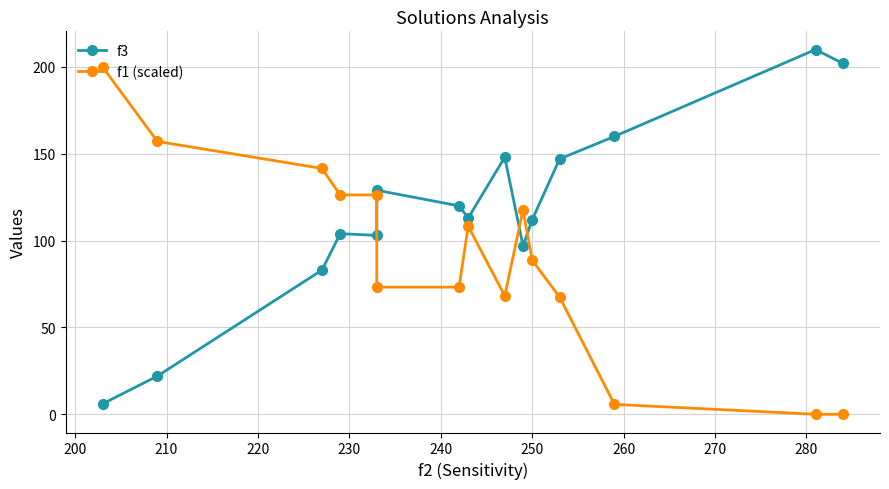

Reading left to right, what are all the values shown in this chart?

f3: 6.0	22.0	83.0	104.0	103.0	129.0	120.0	113.0	148.0	97.0	112.0	147.0	160.0	210.0	202.0
f1 (scaled): 200.0	157.1	141.5	126.3	126.3	73.2	73.2	108.4	68.2	117.7	88.7	67.5	5.7	0.0	0.0